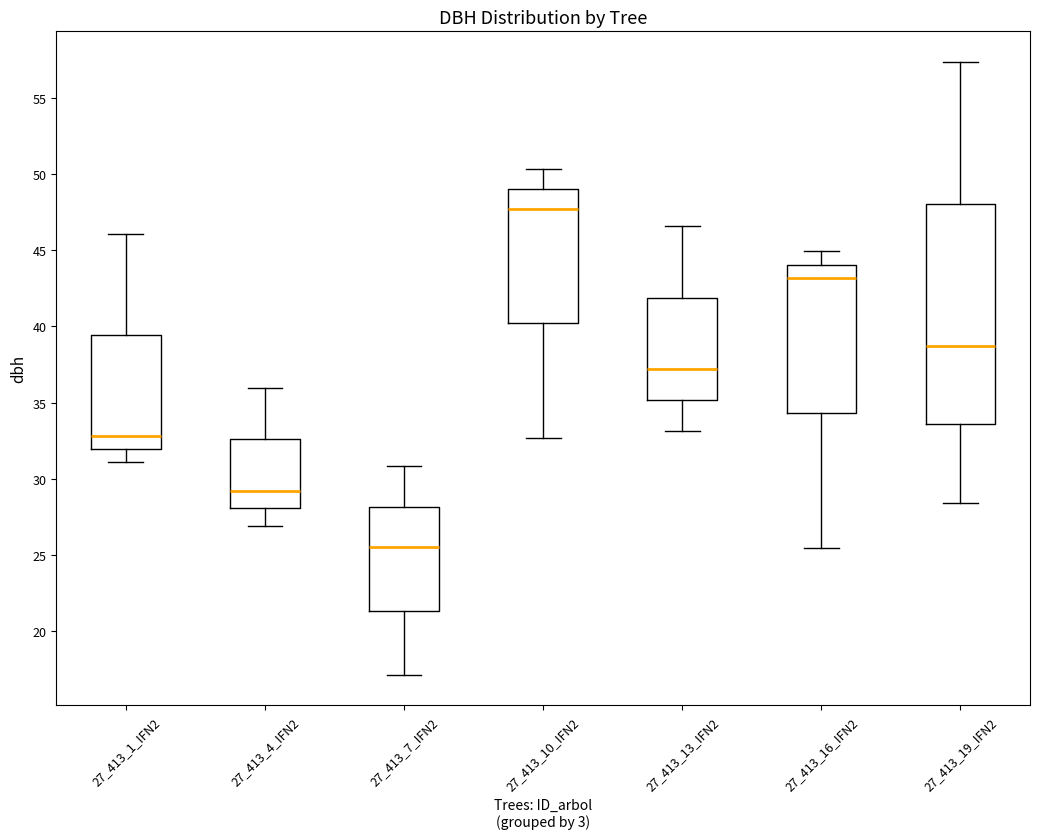

Which box's median line is the highest?

27_413_10_IFN2